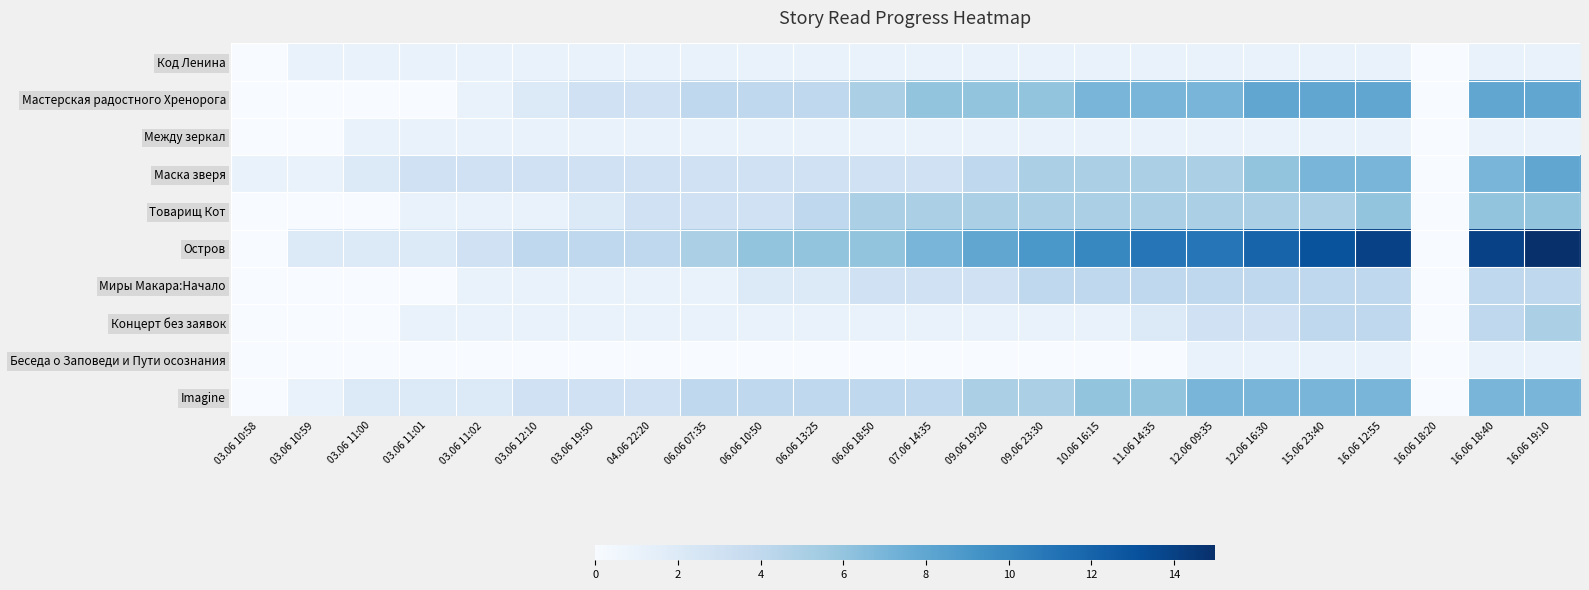

What is the difference between the maximum and minimum values in the Между зеркал series?

1